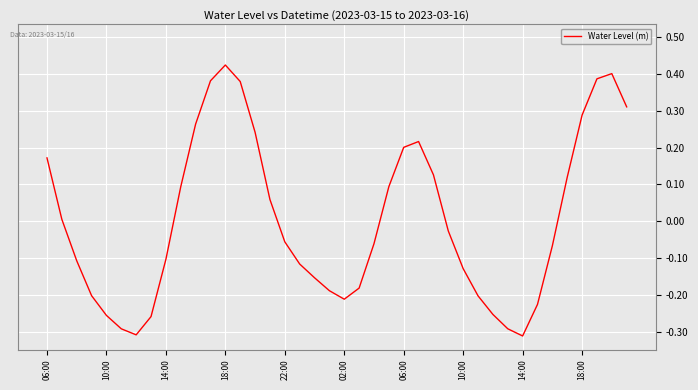

What is the difference between the maximum and minimum values?

0.7